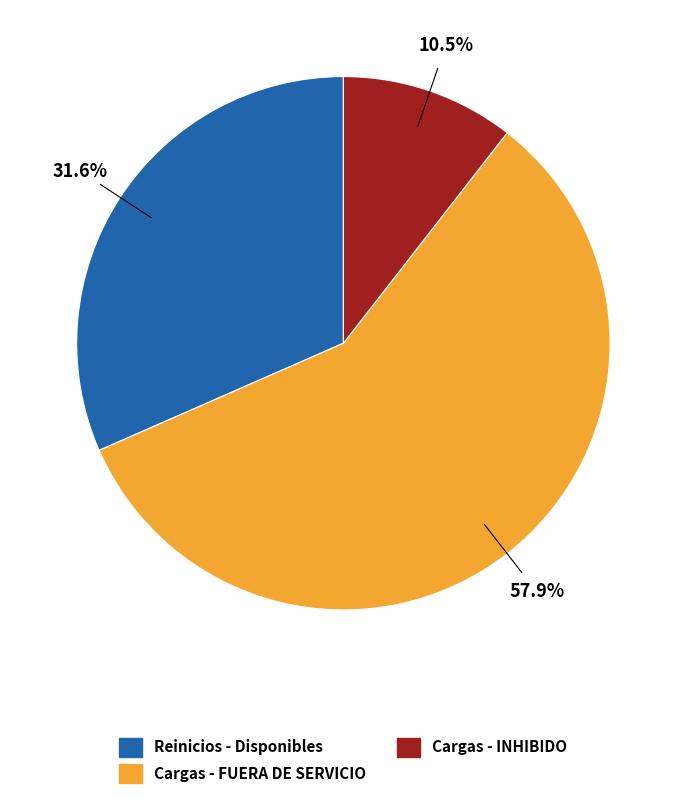

Is there any slice that represents more than half of the pie?

Yes